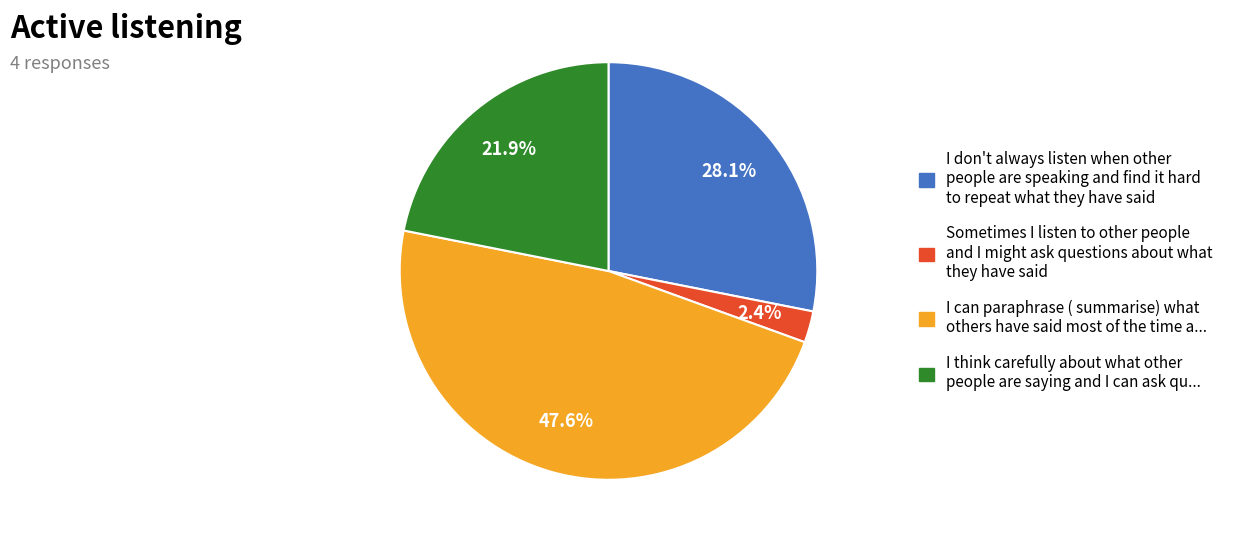

Which category has the smallest portion of the pie?

Sometimes I listen to other people and I might ask questions about what they have said